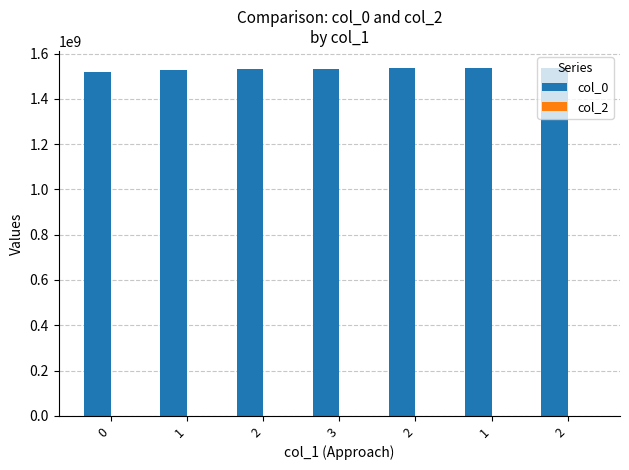

What is the label of the 6th bar from the left?

1